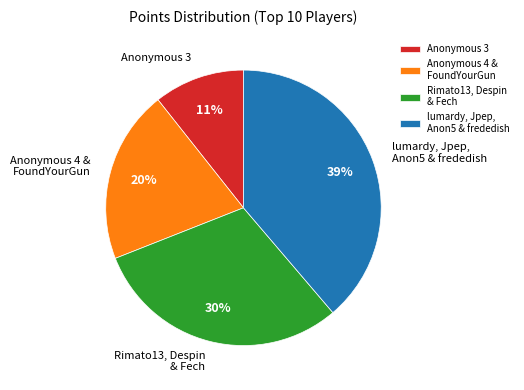

The Anonymous 3 slice represents 11% of the pie. True or false?

True